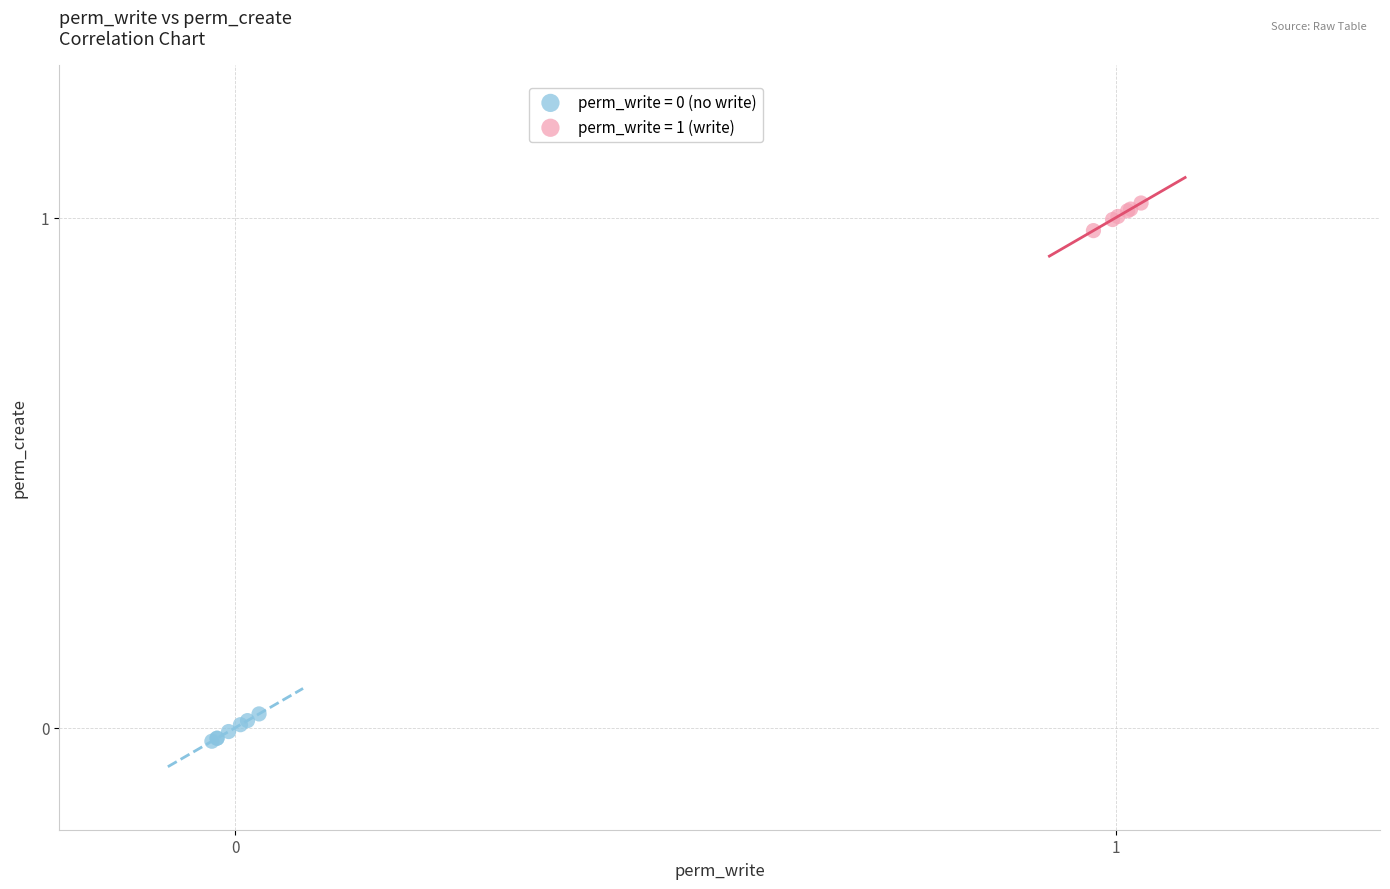

Which series reaches the maximum Y coordinate?

perm_write = 1 (write)